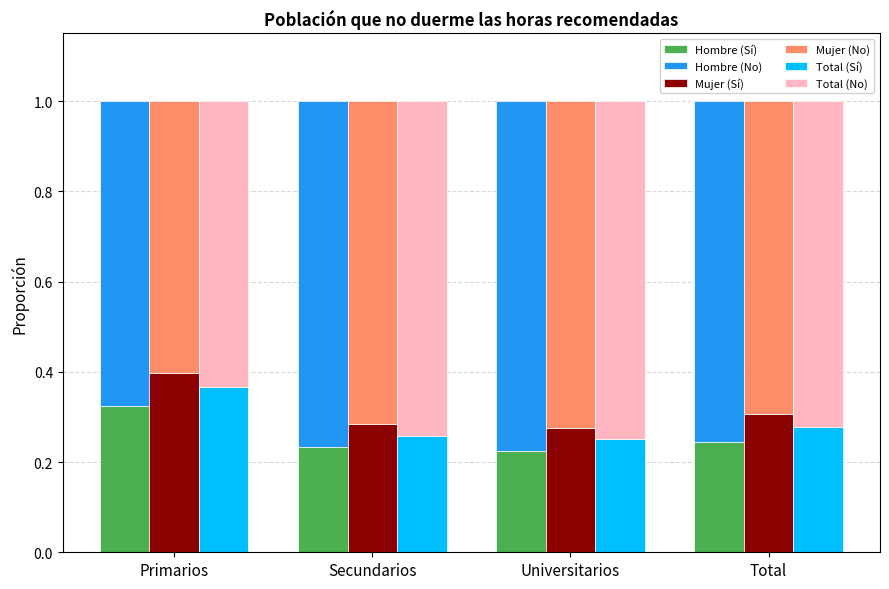

What is the value of the Total (No) bar at the 1st from the left?

0.6